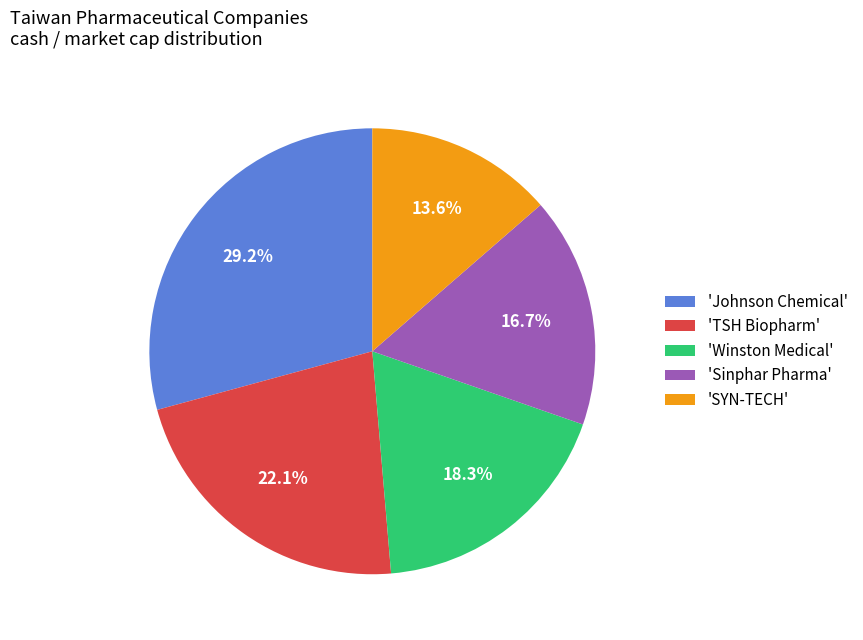

Combined, what portion of the pie is 'SYN-TECH' and 'Sinphar Pharma'?

30.3%